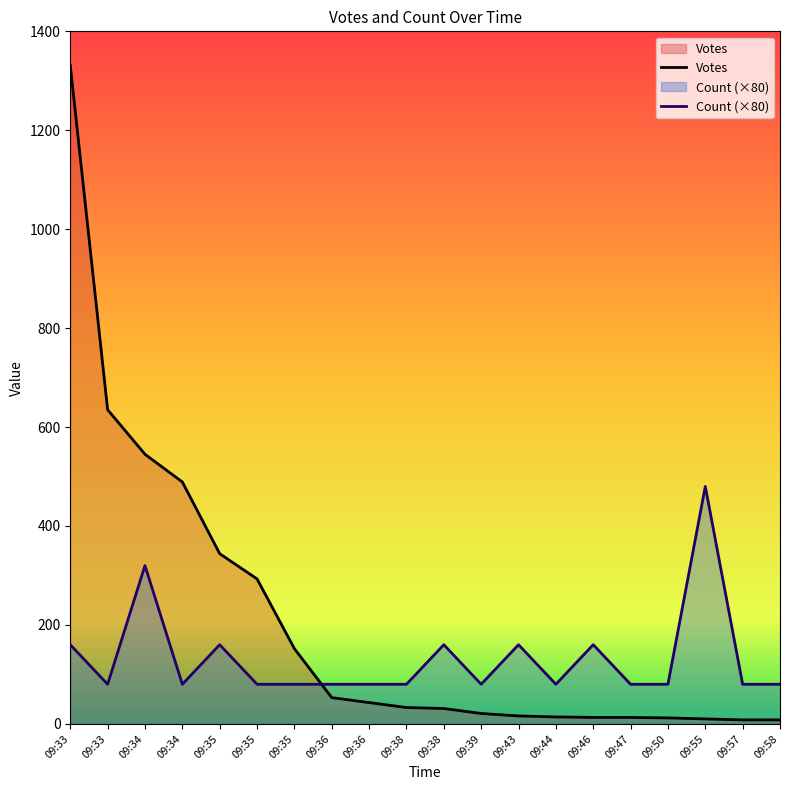

Rank the series at 09:57 from lowest to highest value.

Votes, Count (×80)